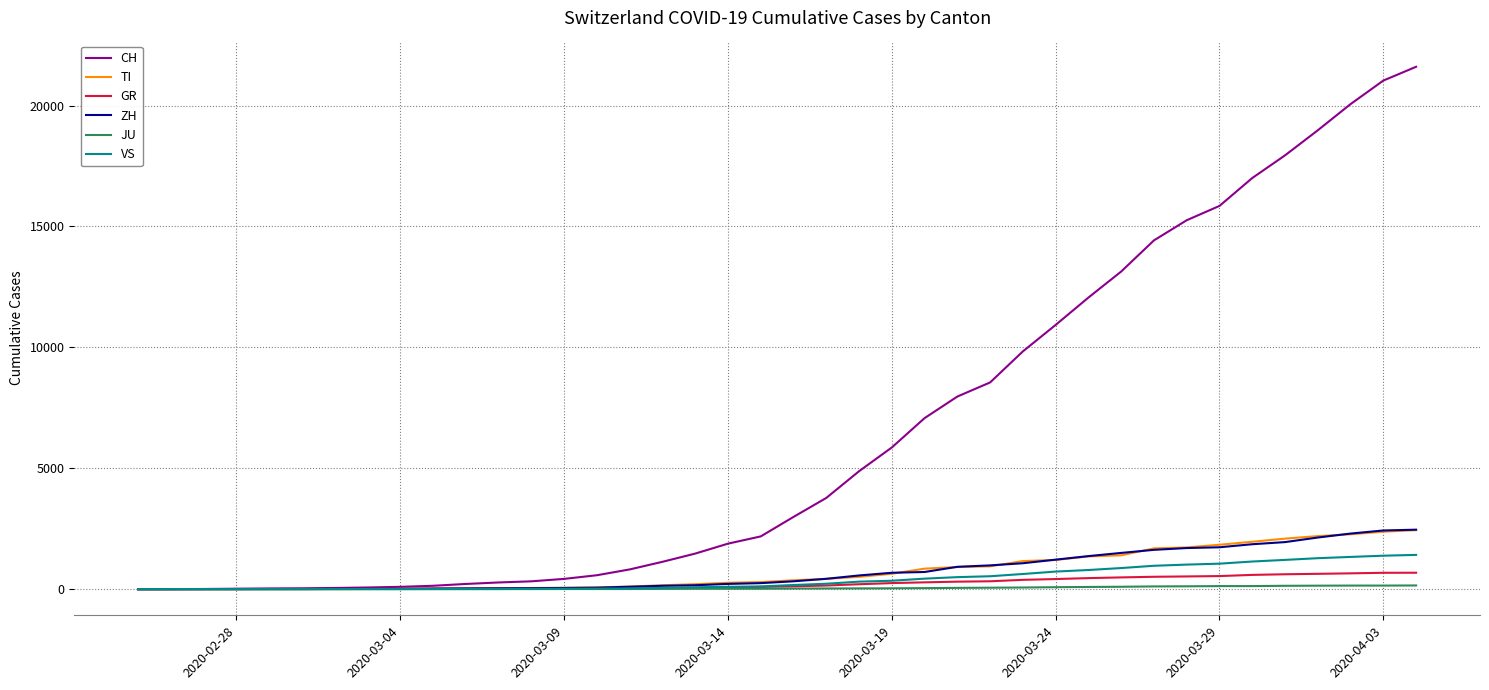

Which series has the largest total across all categories?

CH